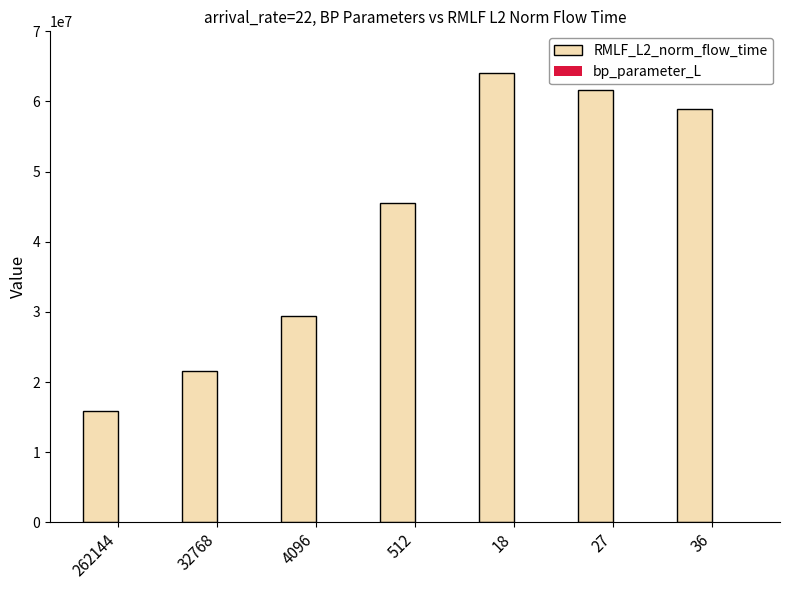

What is the greatest value displayed?

64019968.1